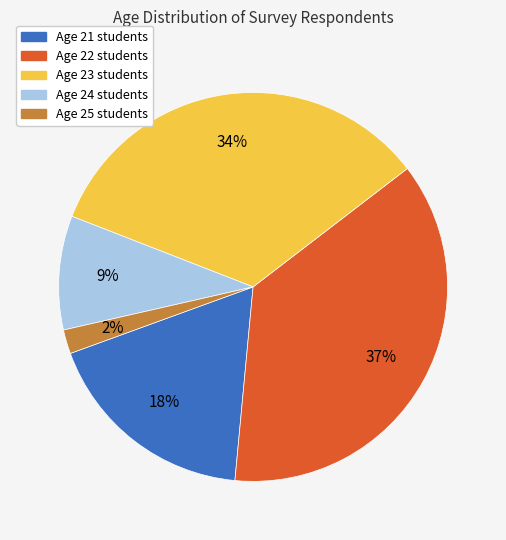

To the nearest percent, what is the difference between the largest and smallest slice percentages?

35%